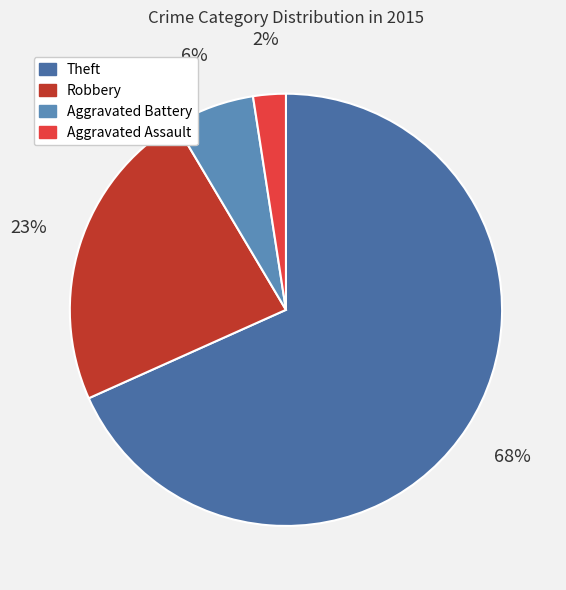

The Robbery slice represents 18% of the pie. True or false?

False